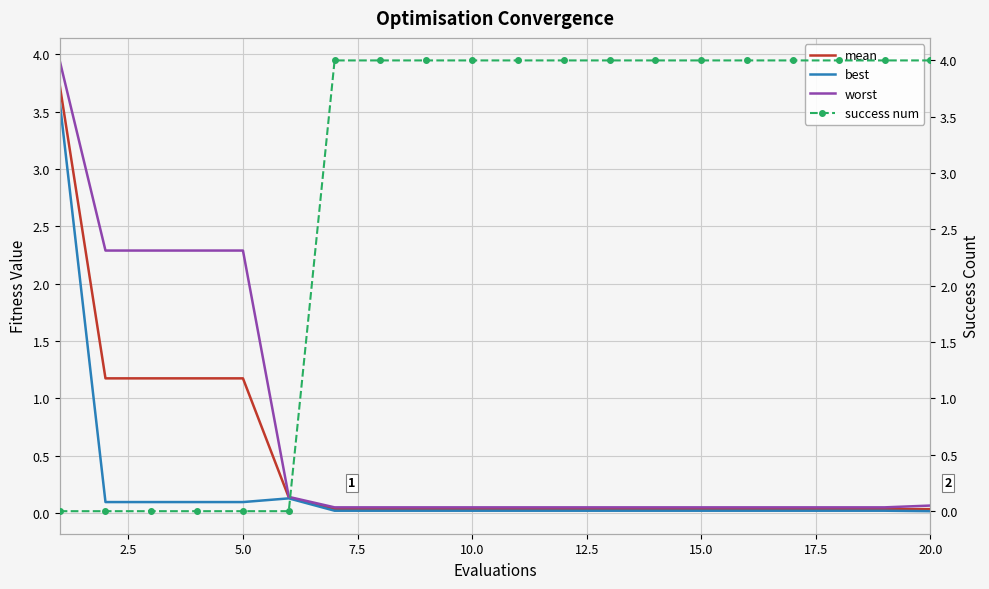

What is the maximum value for best?

3.6